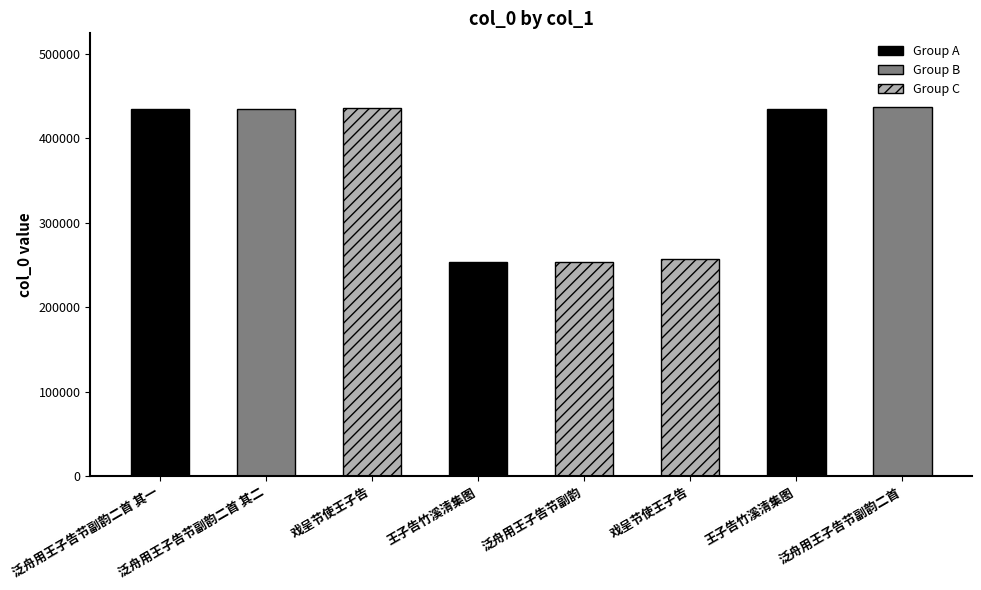

Approximately how many times larger is the value at 泛舟用王子告节副韵二首 其二 compared to 泛舟用王子告节副韵二首 其一?

1.0